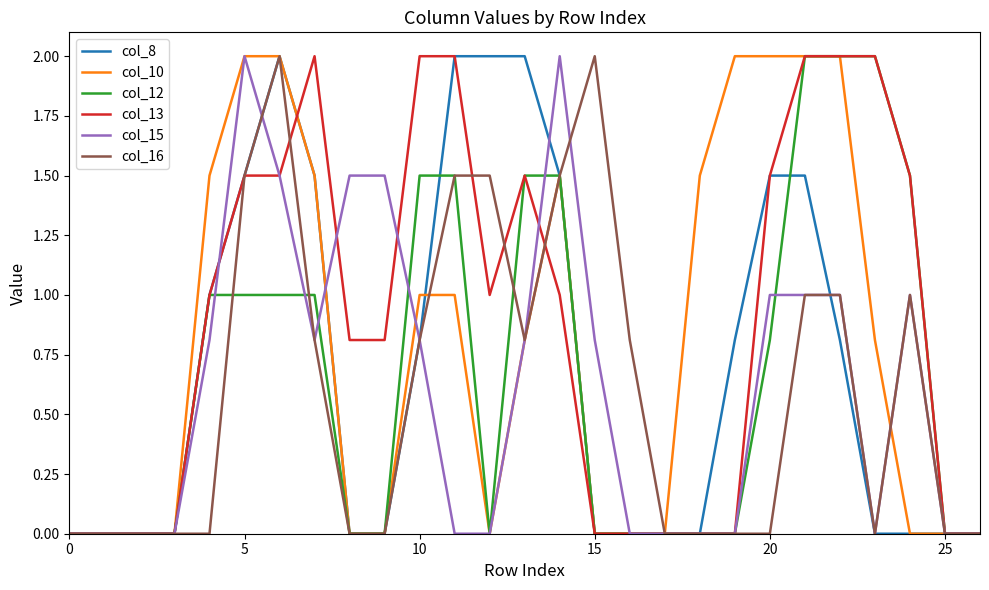

Which series has the largest total across all categories?

col_13